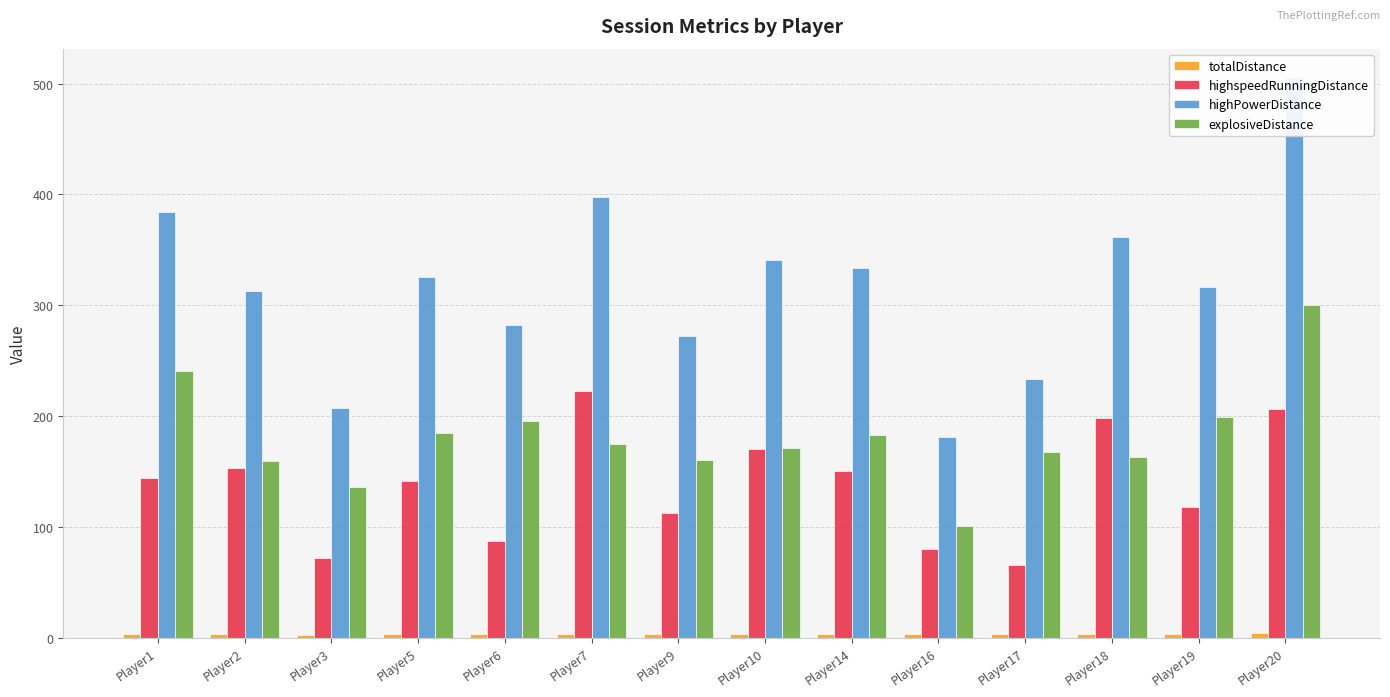

Which has a higher value, Player6 or Player3?

Player6